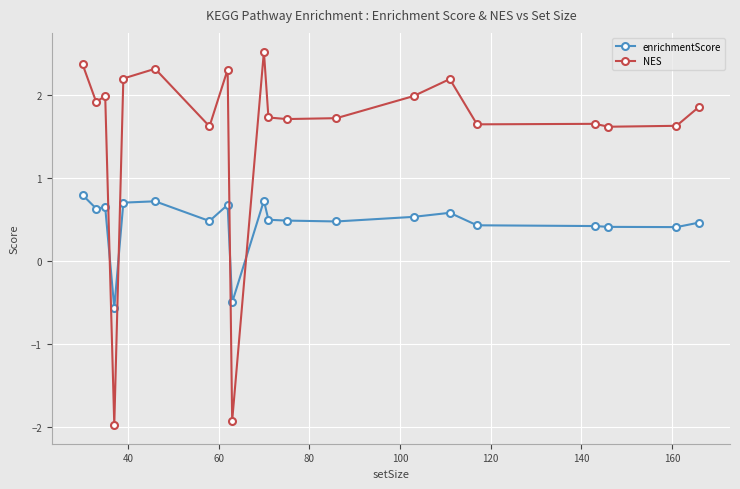

What is the average value of the enrichmentScore series?

0.5